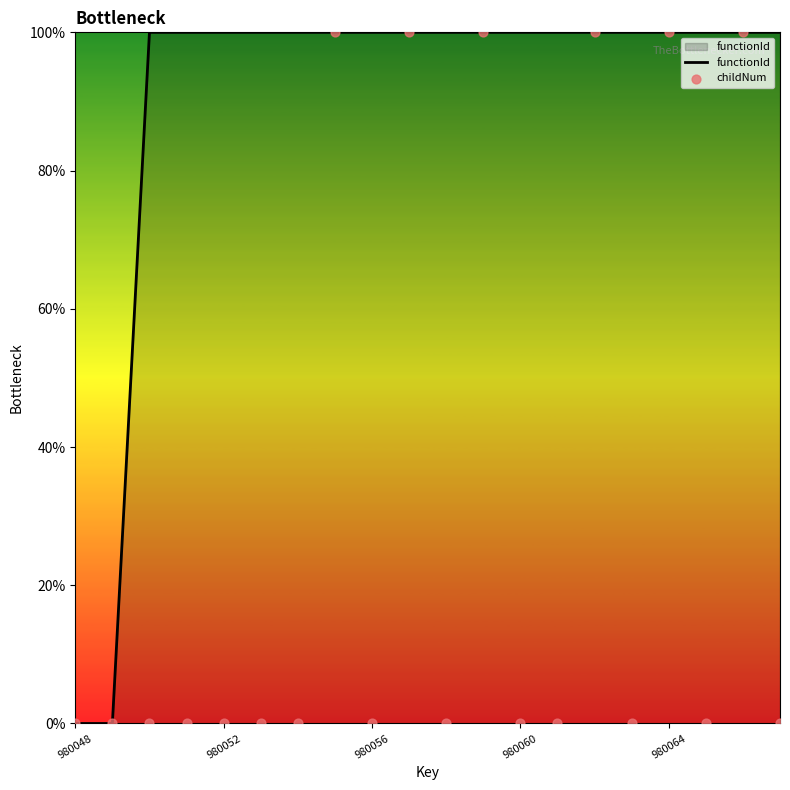

Which series reaches the maximum Y coordinate?

functionId